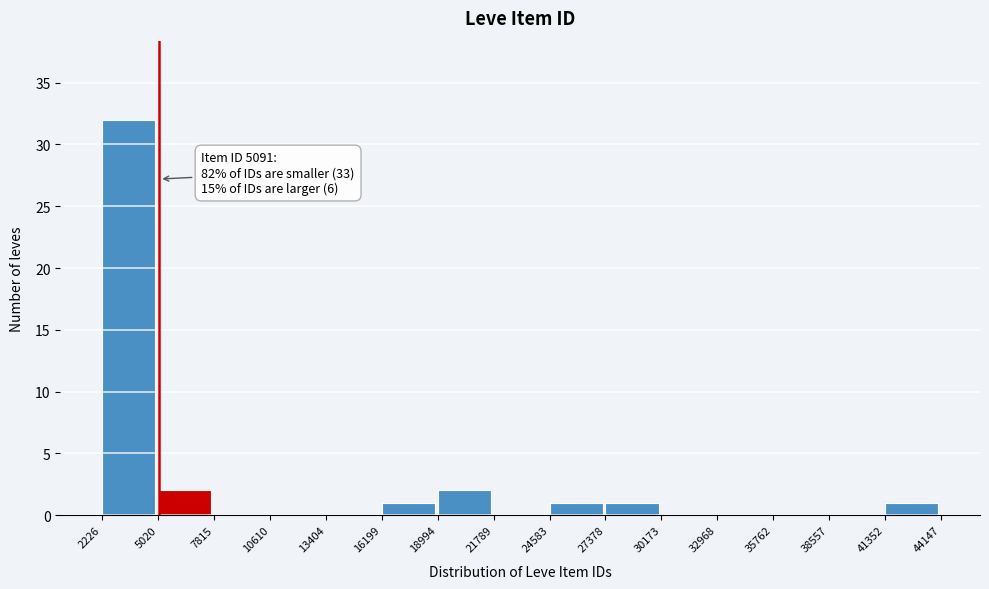

Which range on the x-axis has the tallest bar?

2226 to 5020